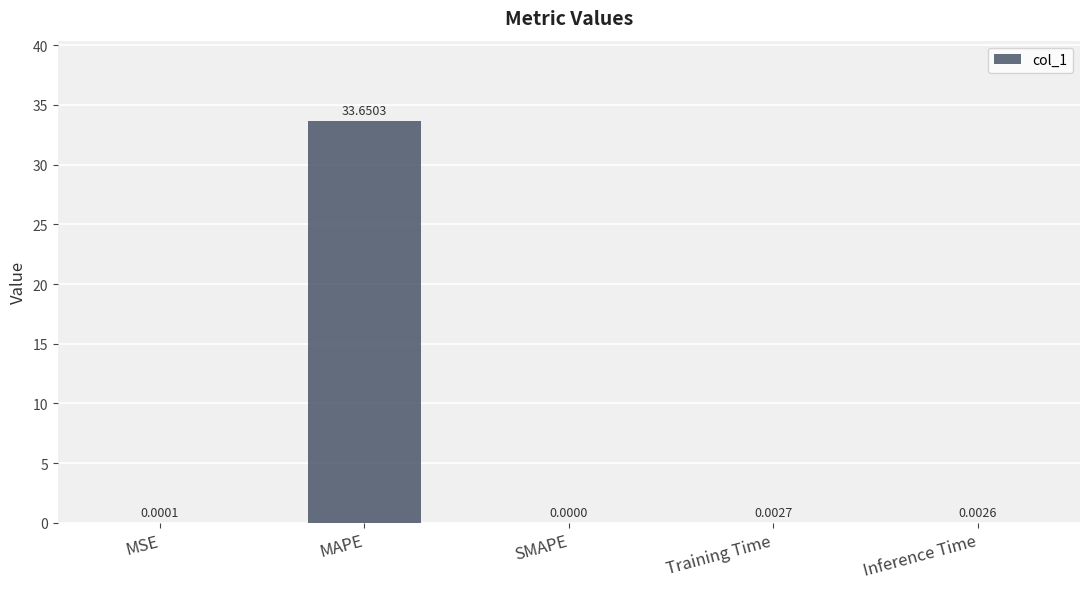

Are the bars grouped side by side (vs. stacked)?

No